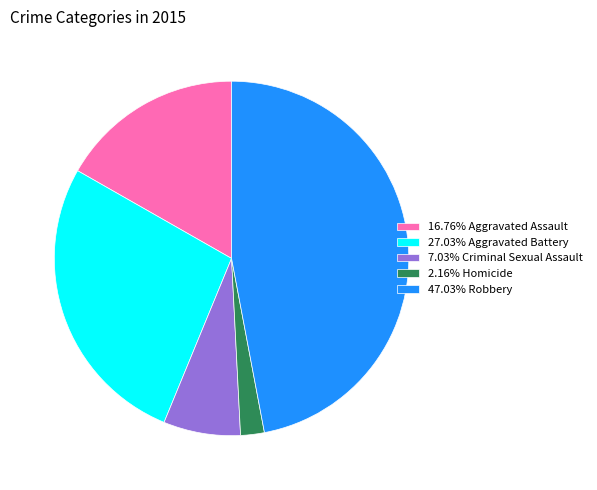

Is the sum of 47.03% Robbery and 7.03% Criminal Sexual Assault greater than half?

Yes